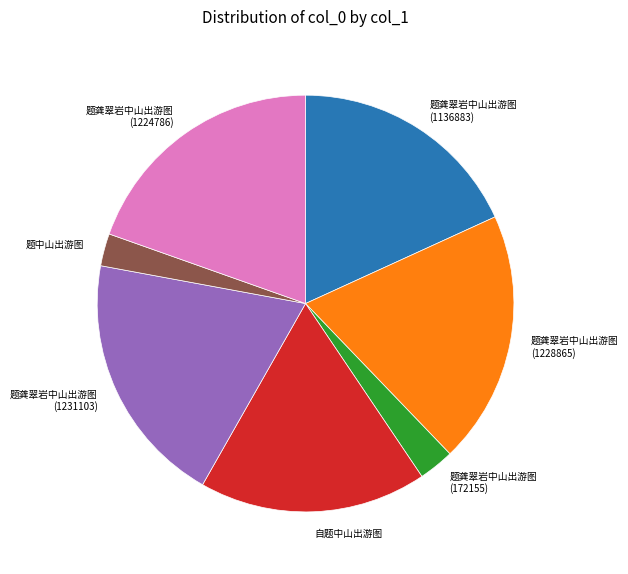

What is the ratio of the value at 题中山出游图 to the value at 题龚翠岩中山出游图 (172155)?

0.9